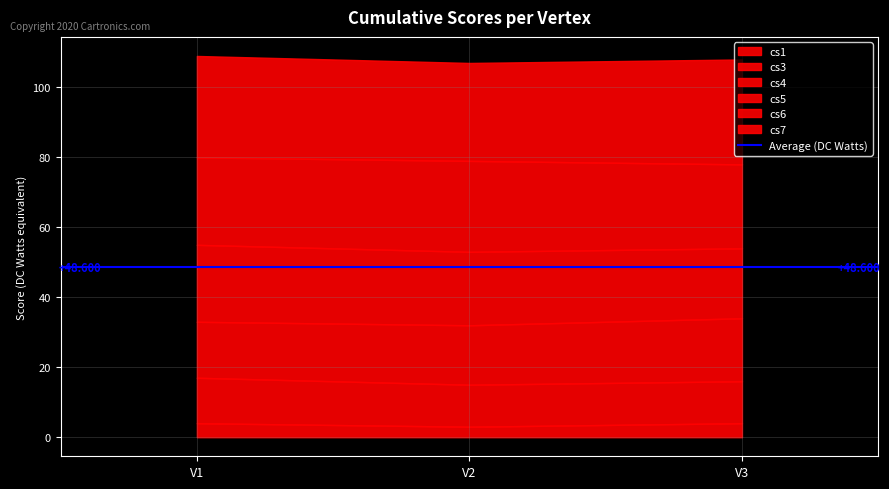

Count the cs7 values in the range 28 to 30.

3